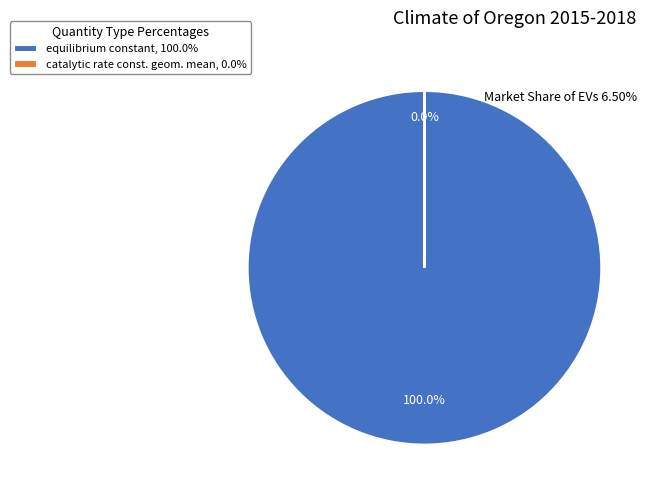

Combined, what portion of the pie is catalytic rate constant geometric mean and equilibrium constant?

100.0%